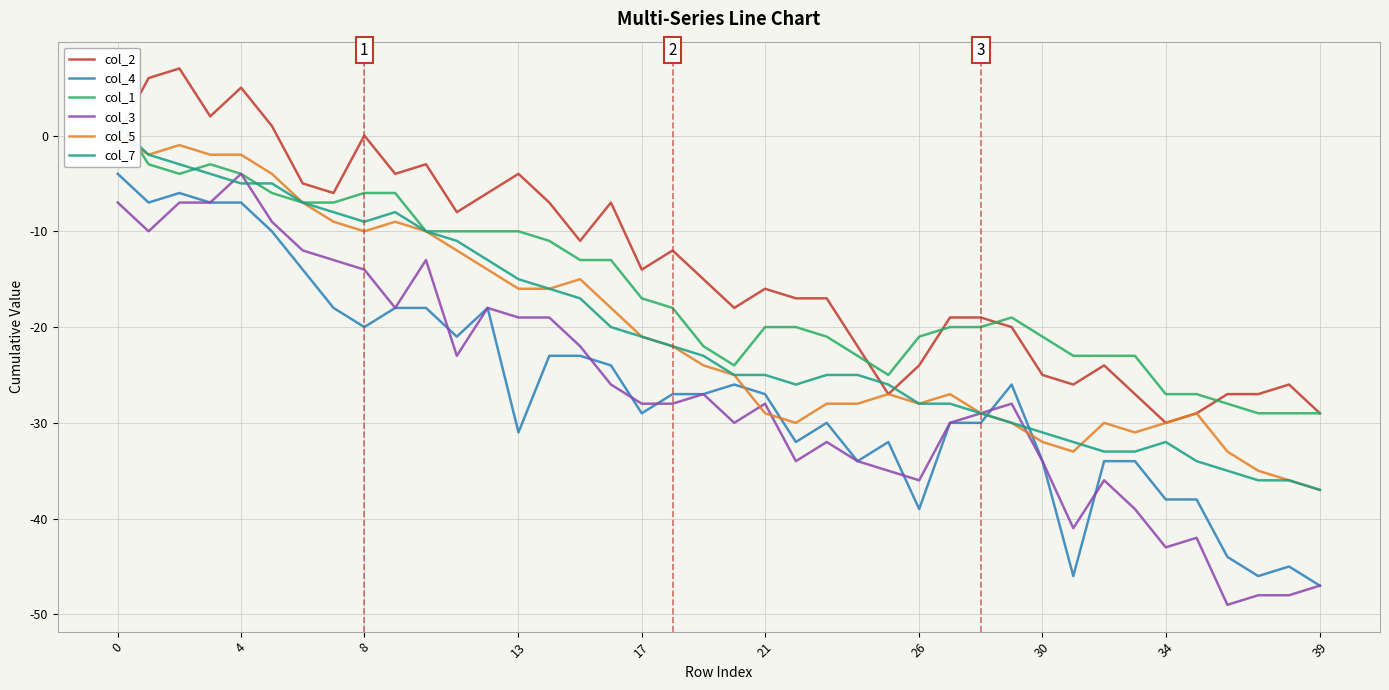

How many values in the col_4 series exceed -27?

18